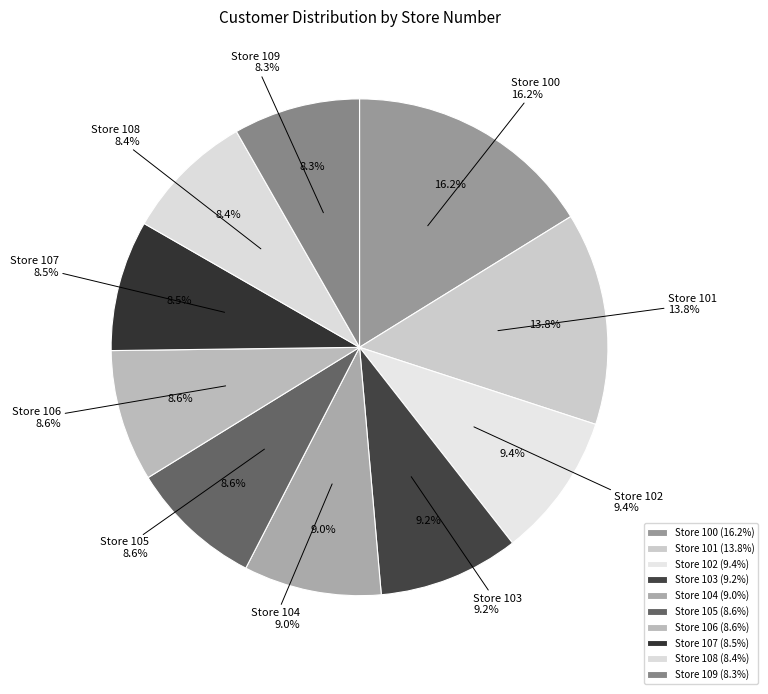

Combined, do 104 and 105 account for over 50%?

No